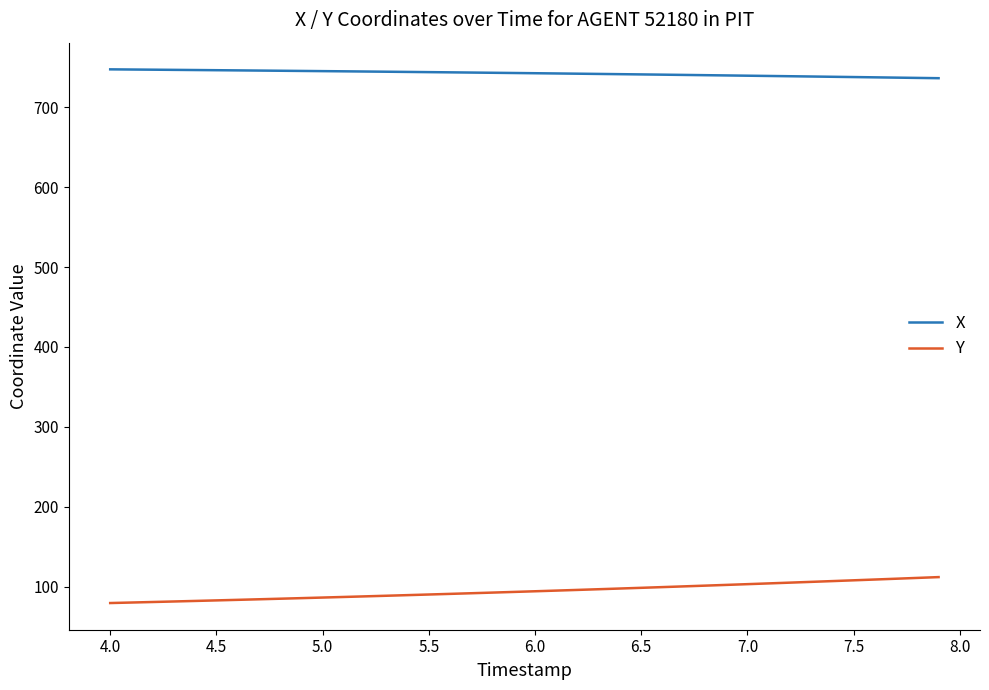

How many values in the Y series are below 94?

20